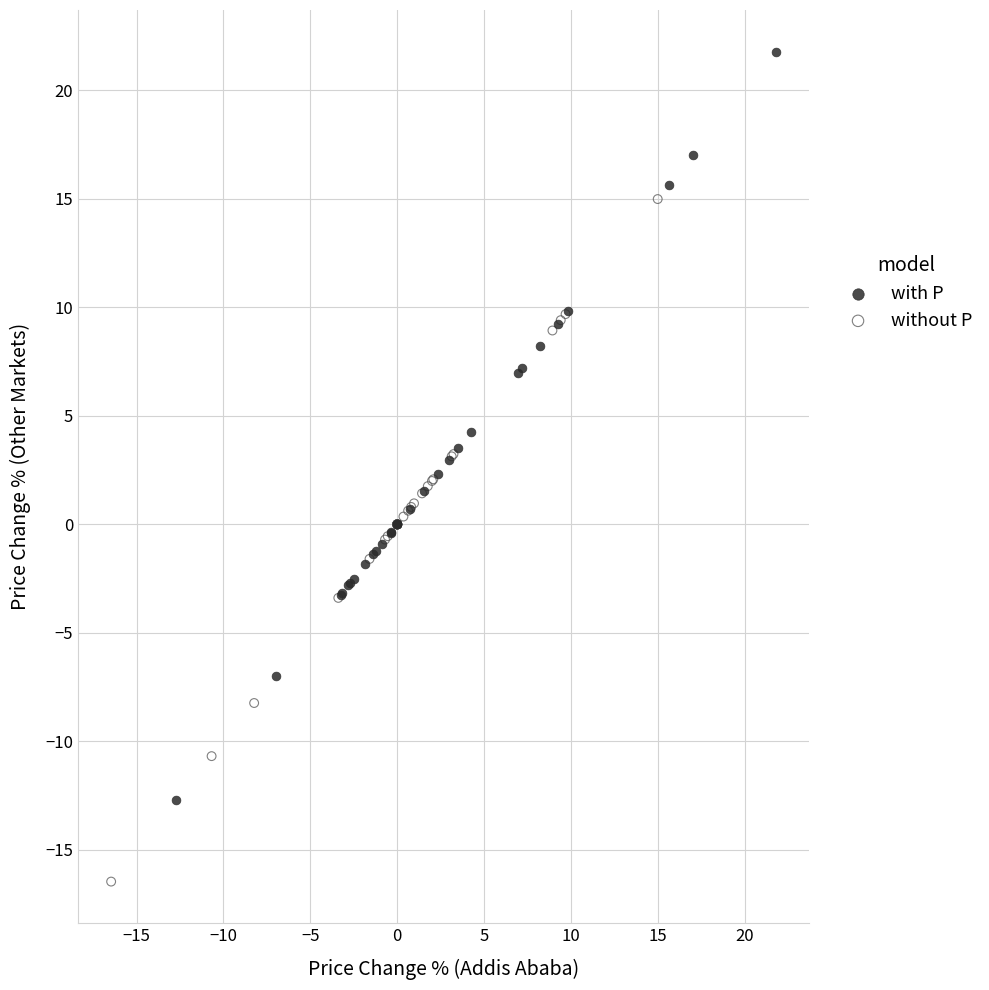

Which series has the largest Y range (max minus min)?

with P